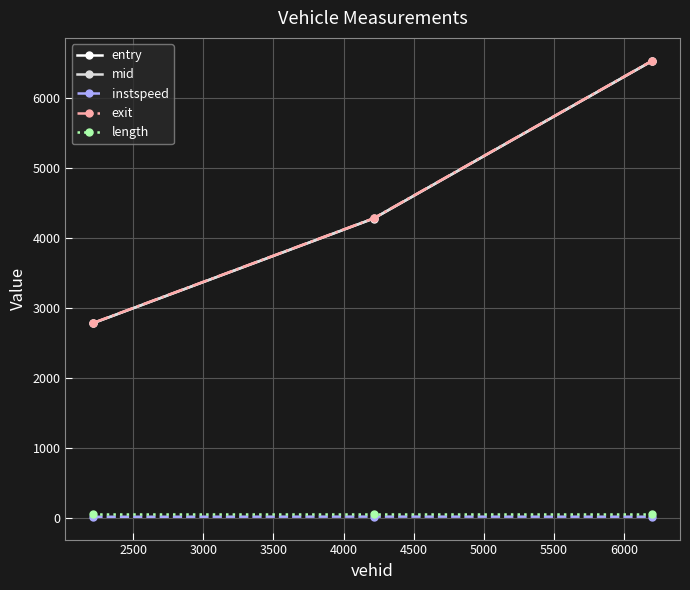

What is the highest value of the entry series?

6524.6